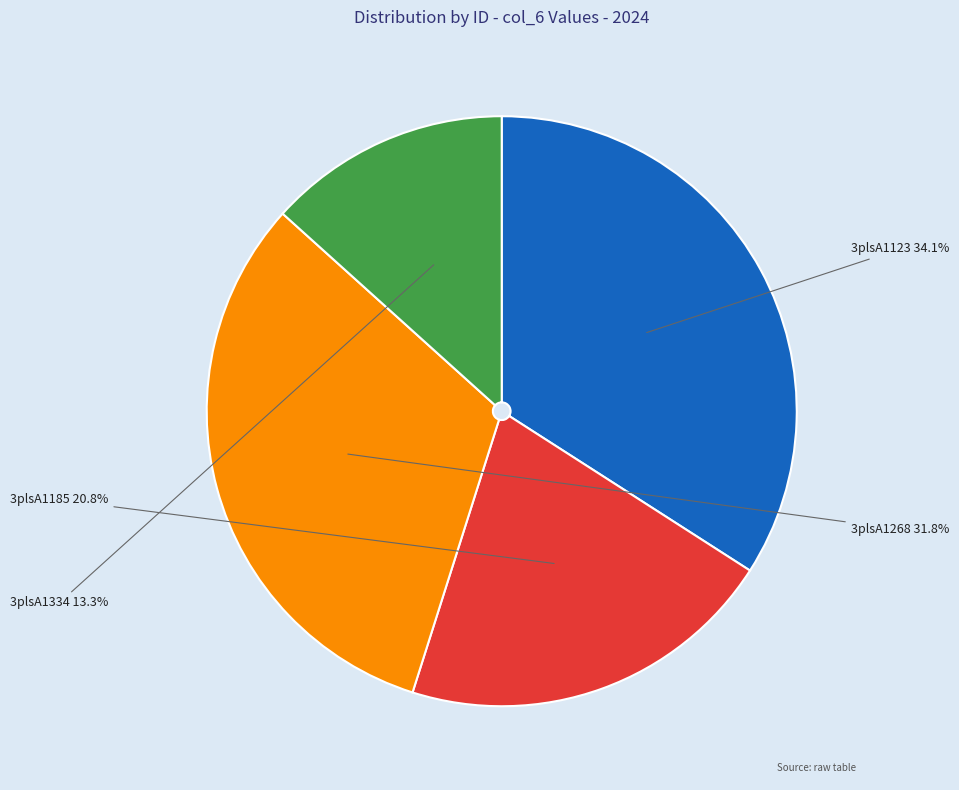

Which category has the biggest portion of the pie?

3plsA1123